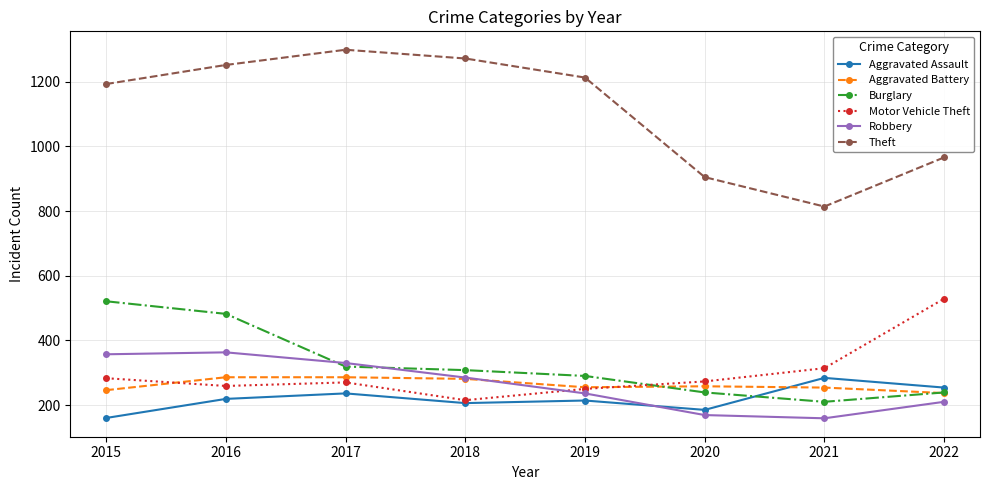

True or false: Motor Vehicle Theft and Theft intersect in this chart.

False